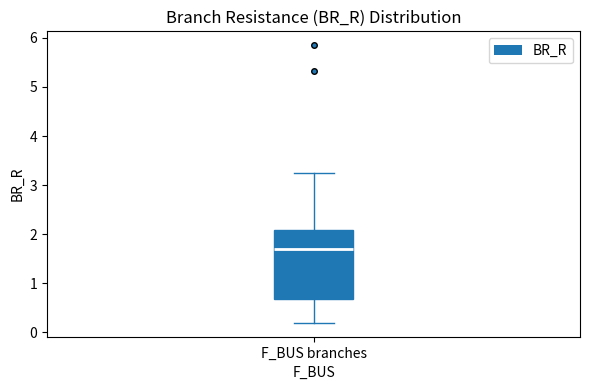

Transcribe this box plot: give where the median line is, the range the box spans, and where the two whiskers end, as read against the y-axis. The values are not printed on the chart, so give them approximately, as read against the axis.

median 1.7, box 0.7 to 2.1, whiskers 0.2 to 3.2